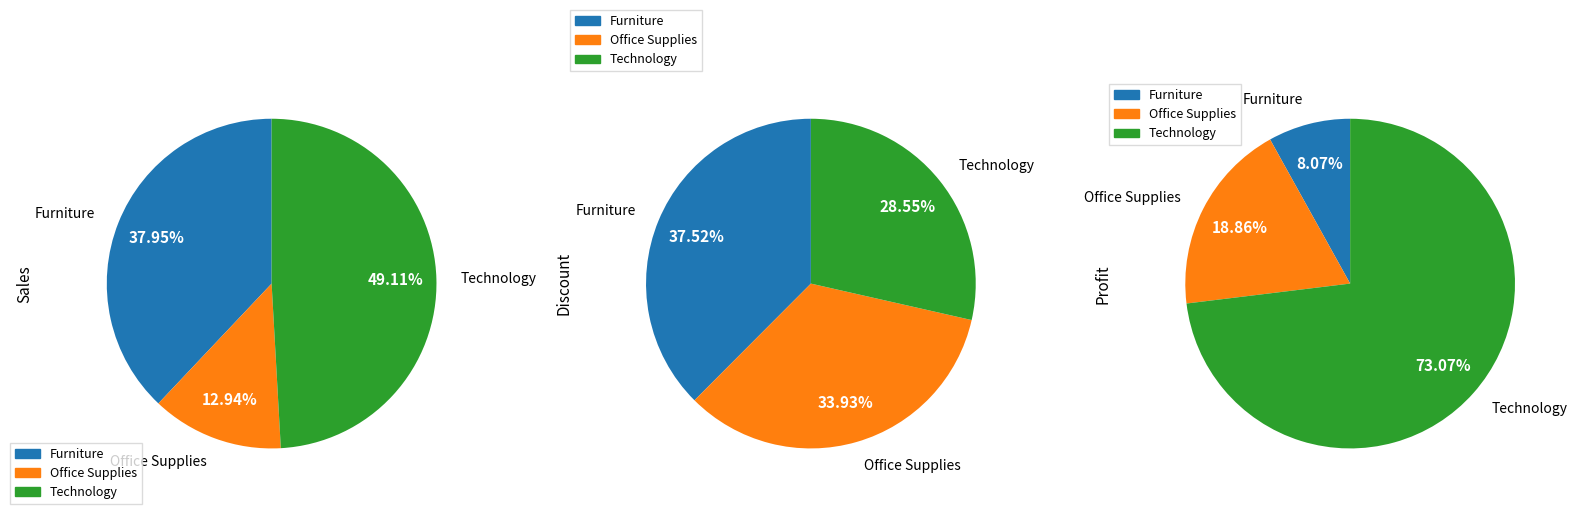

True or false: 498 accounts for 12% of the total.

True